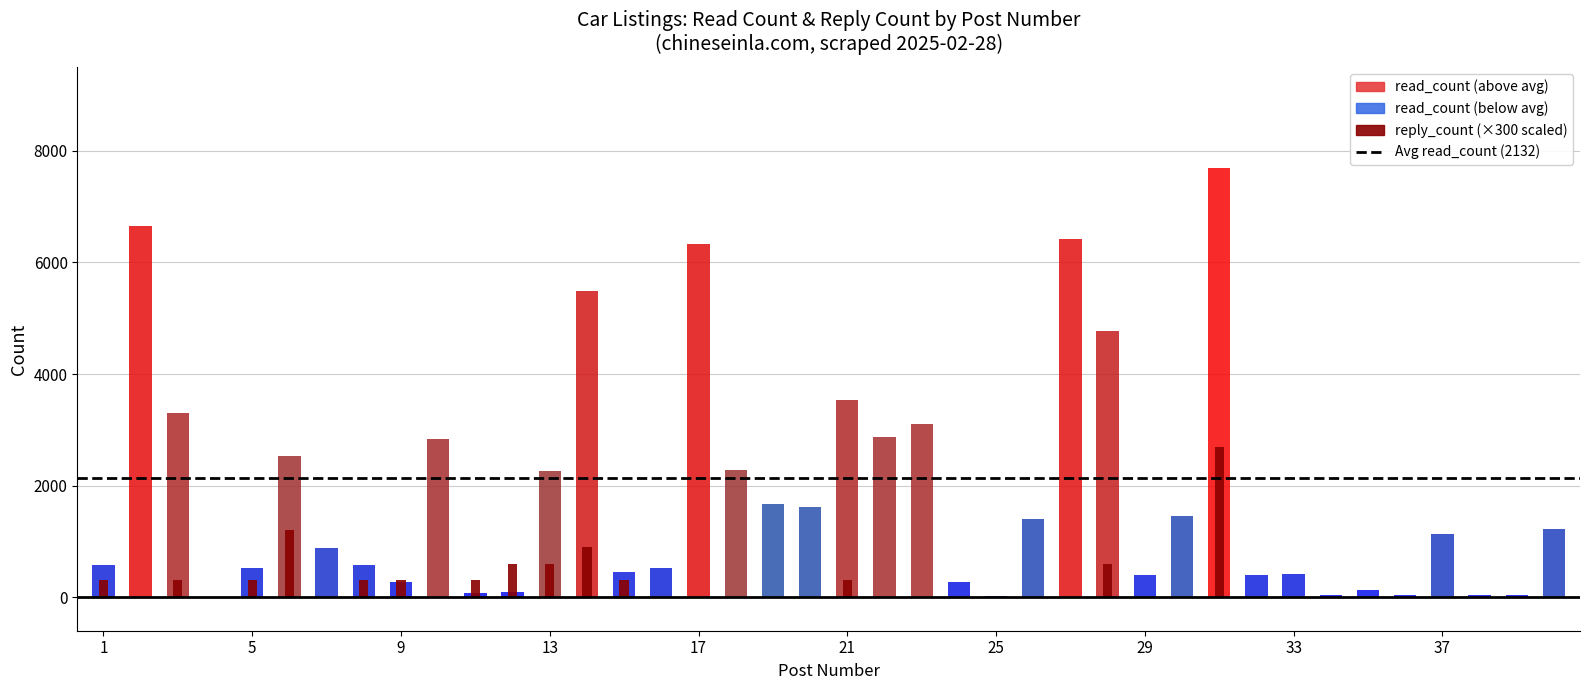

Between 8 and 13, which is larger?

13